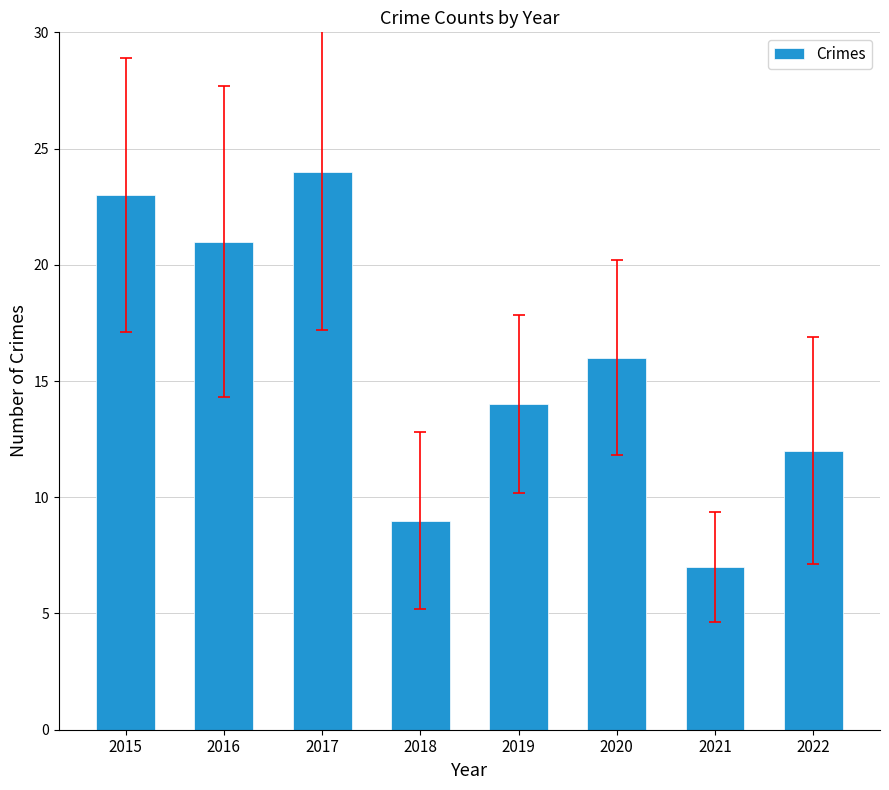

List the labels in order of value, largest first.

2017, 2015, 2016, 2020, 2019, 2022, 2018, 2021